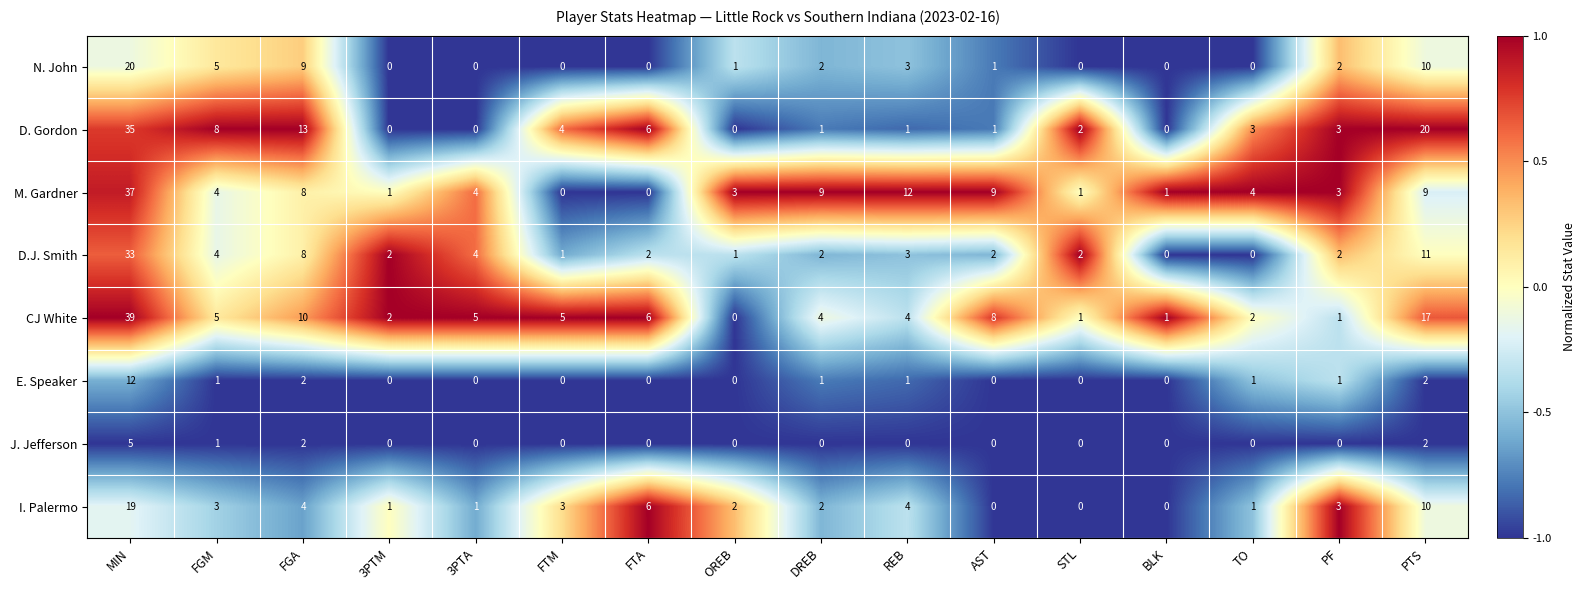

At which label is D. Gordon closest to 17?

PTS